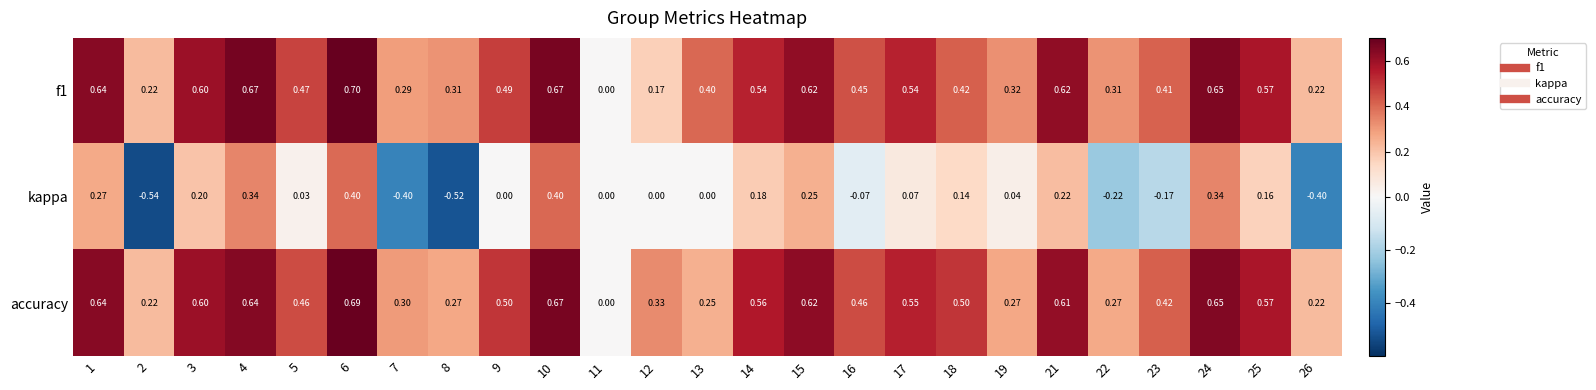

Which series has the widest spread of values?

kappa